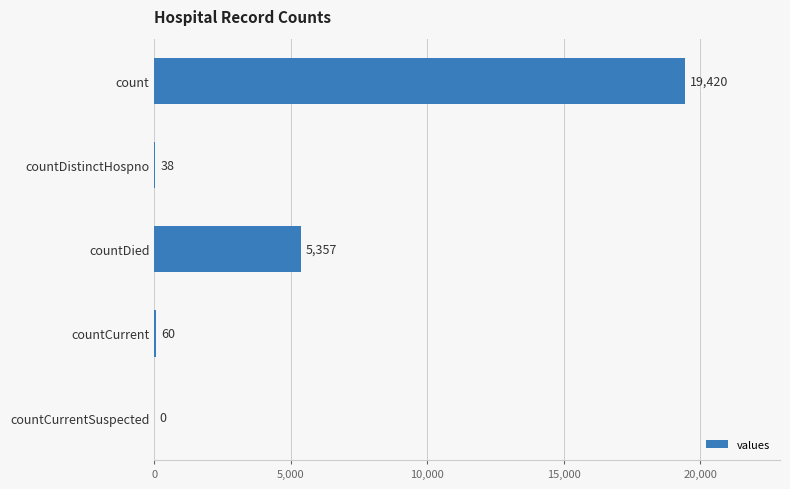

How many positive values are there?

4